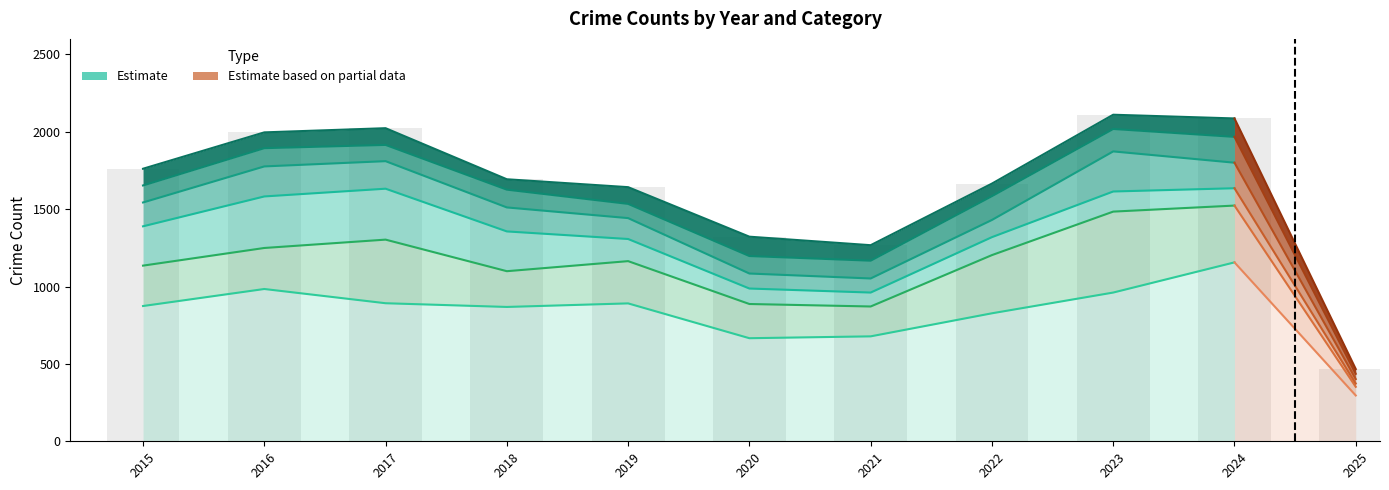

At which label does Aggravated Battery first exceed 1761?

2016